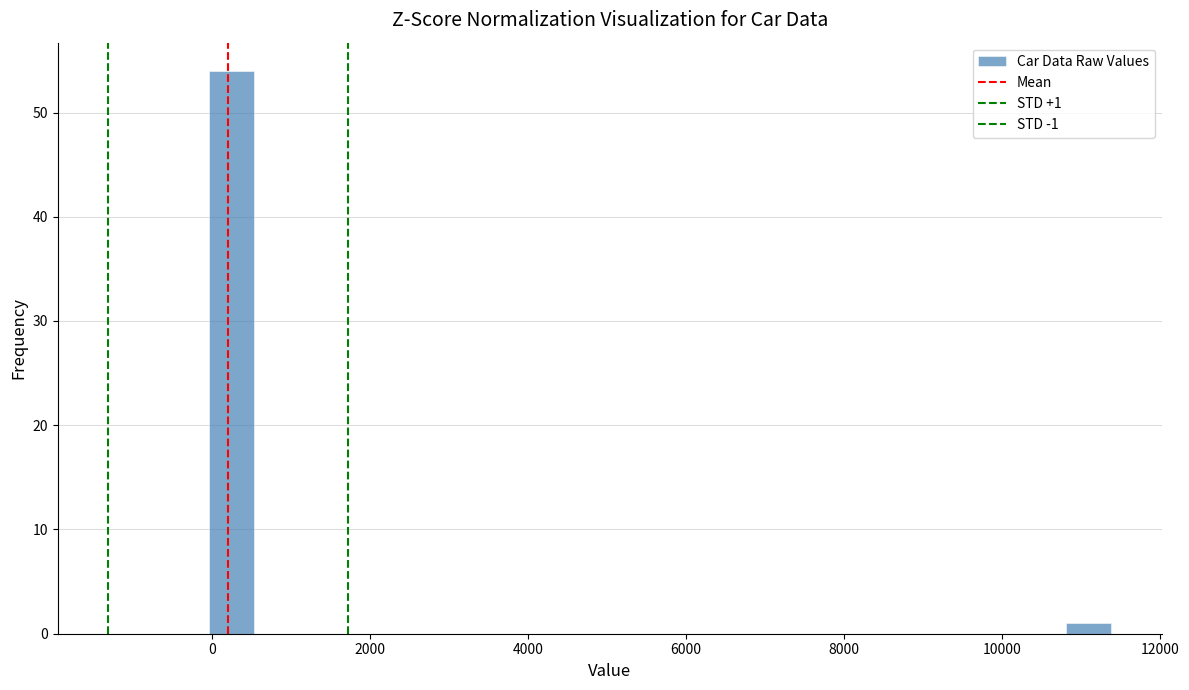

Around what value on the x-axis is the tallest bar? Give the approximate position of its centre, as read against the axis.

200